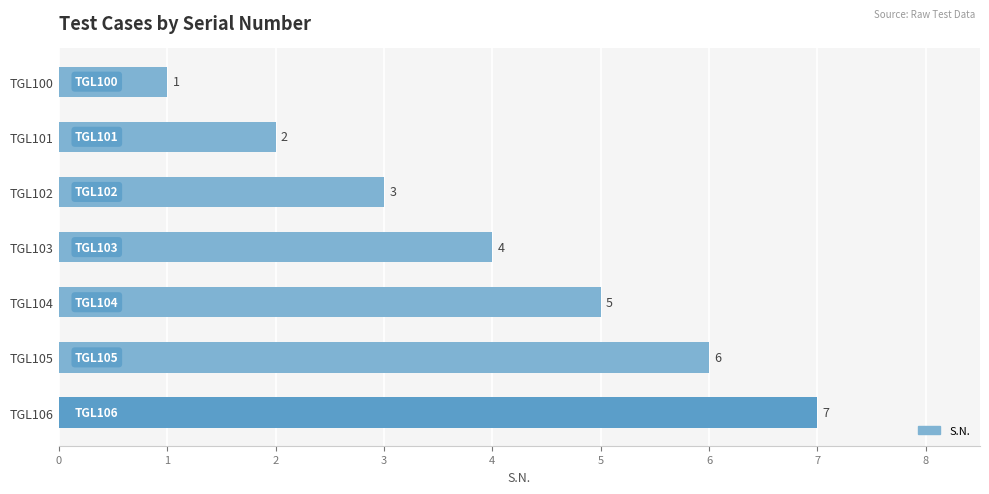

What is the value of the 7th bar from the top?

7